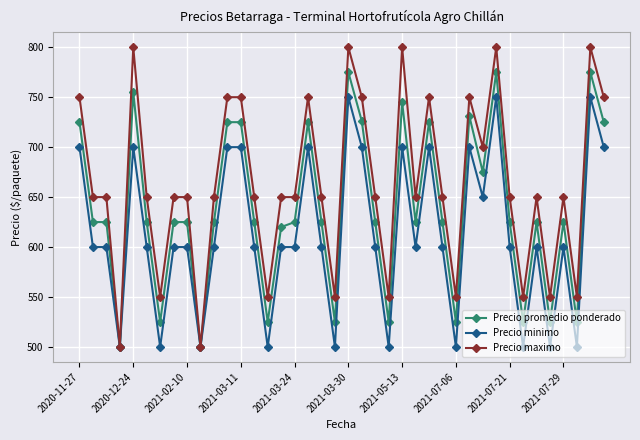

At how many categories does at least one series exceed 736?

13